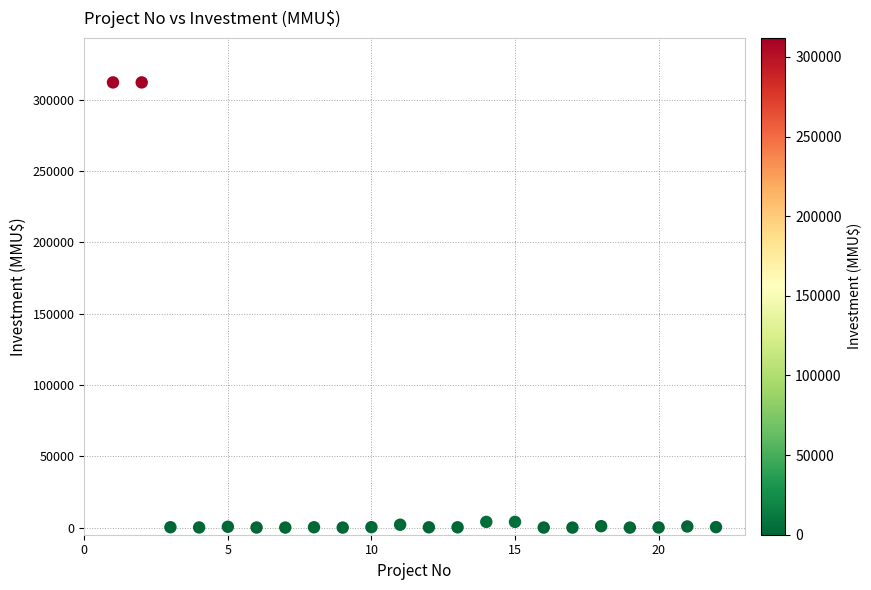

What is the range of X values (max minus min)?

21